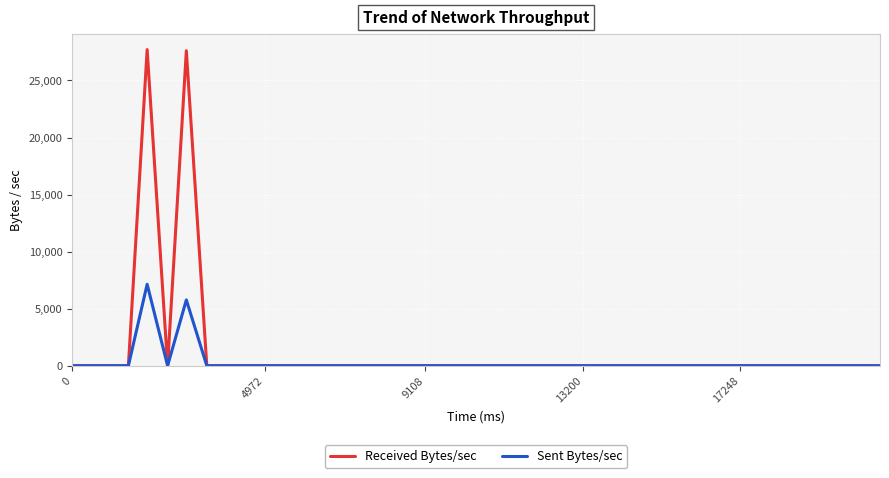

What is the maximum value shown in the chart?

27706